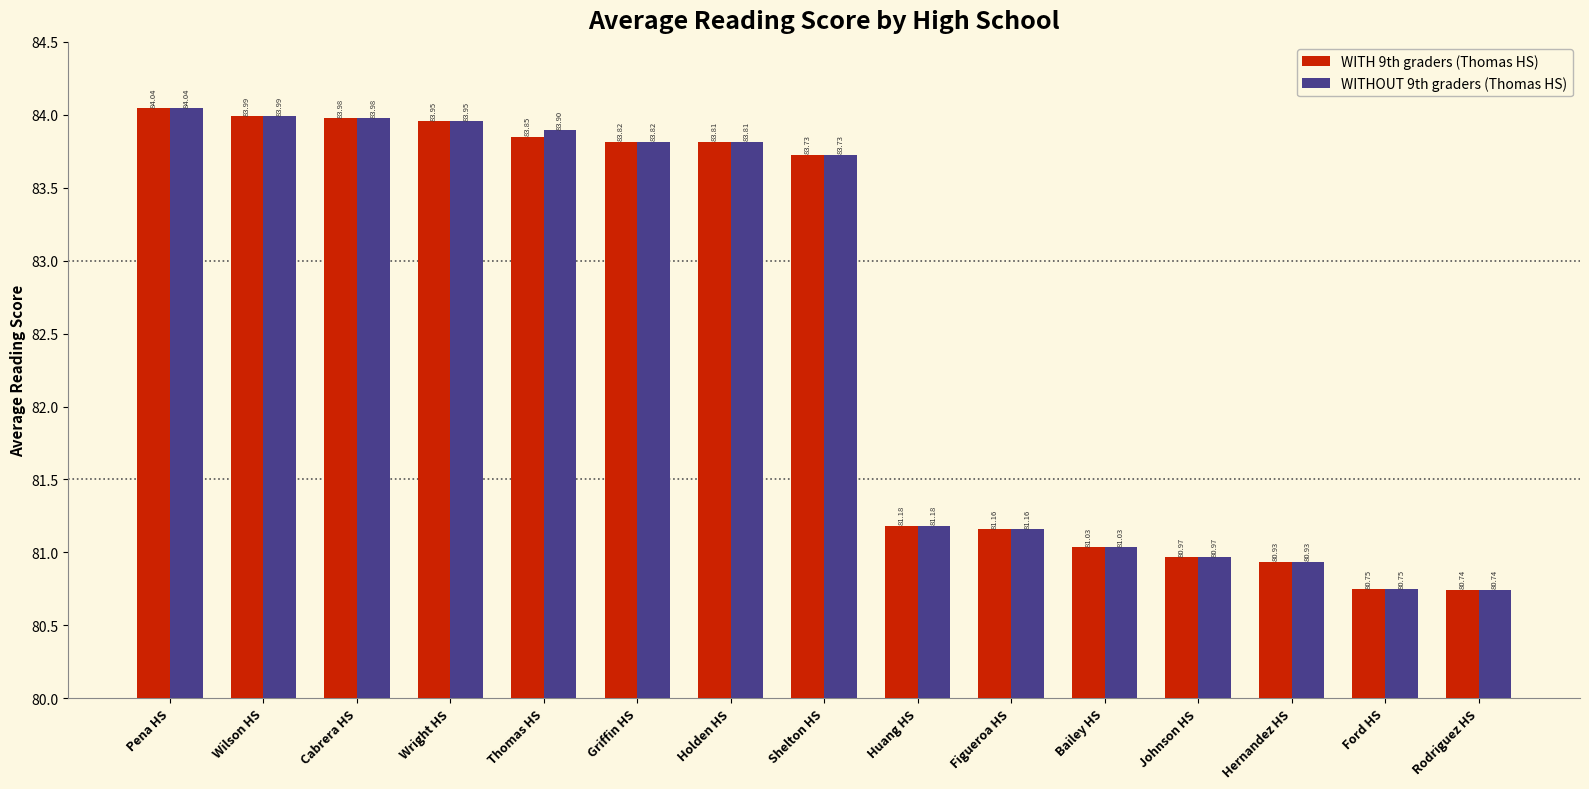

At which label does WITHOUT 9th graders (Thomas HS) first exceed 83?

Pena HS